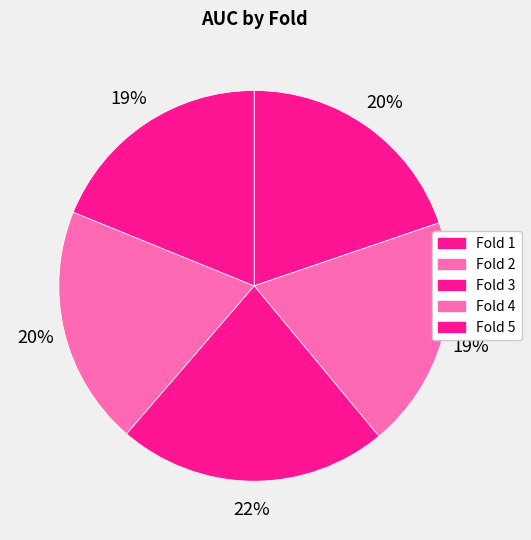

Is it true that Fold 2 is 10% of the pie?

False